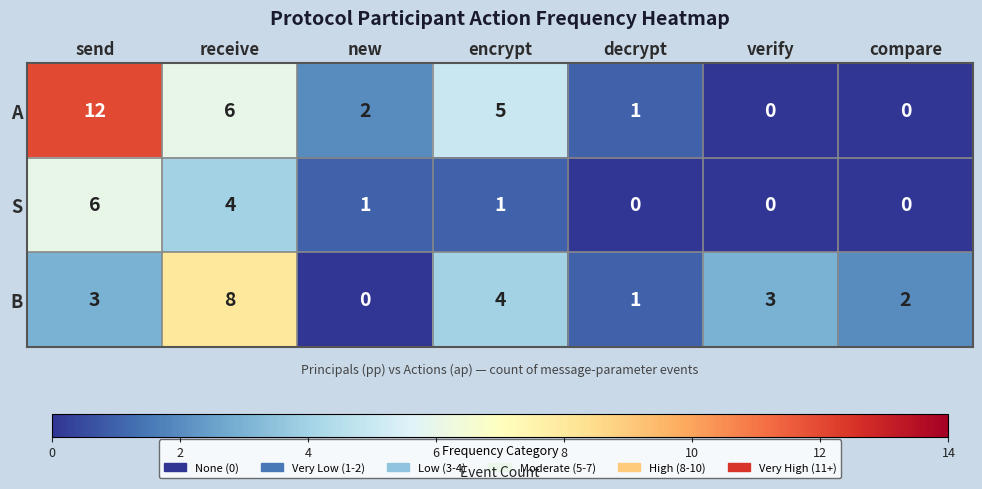

The value of A at new is 2. True or false?

True